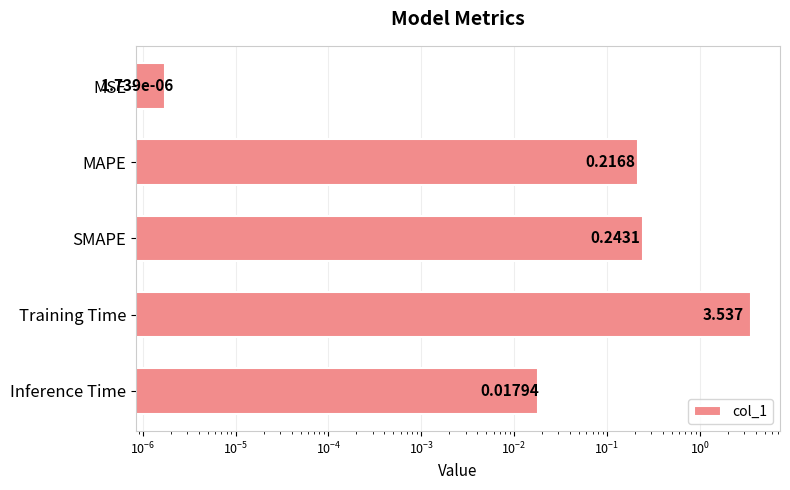

Count the number of categories in the chart.

5